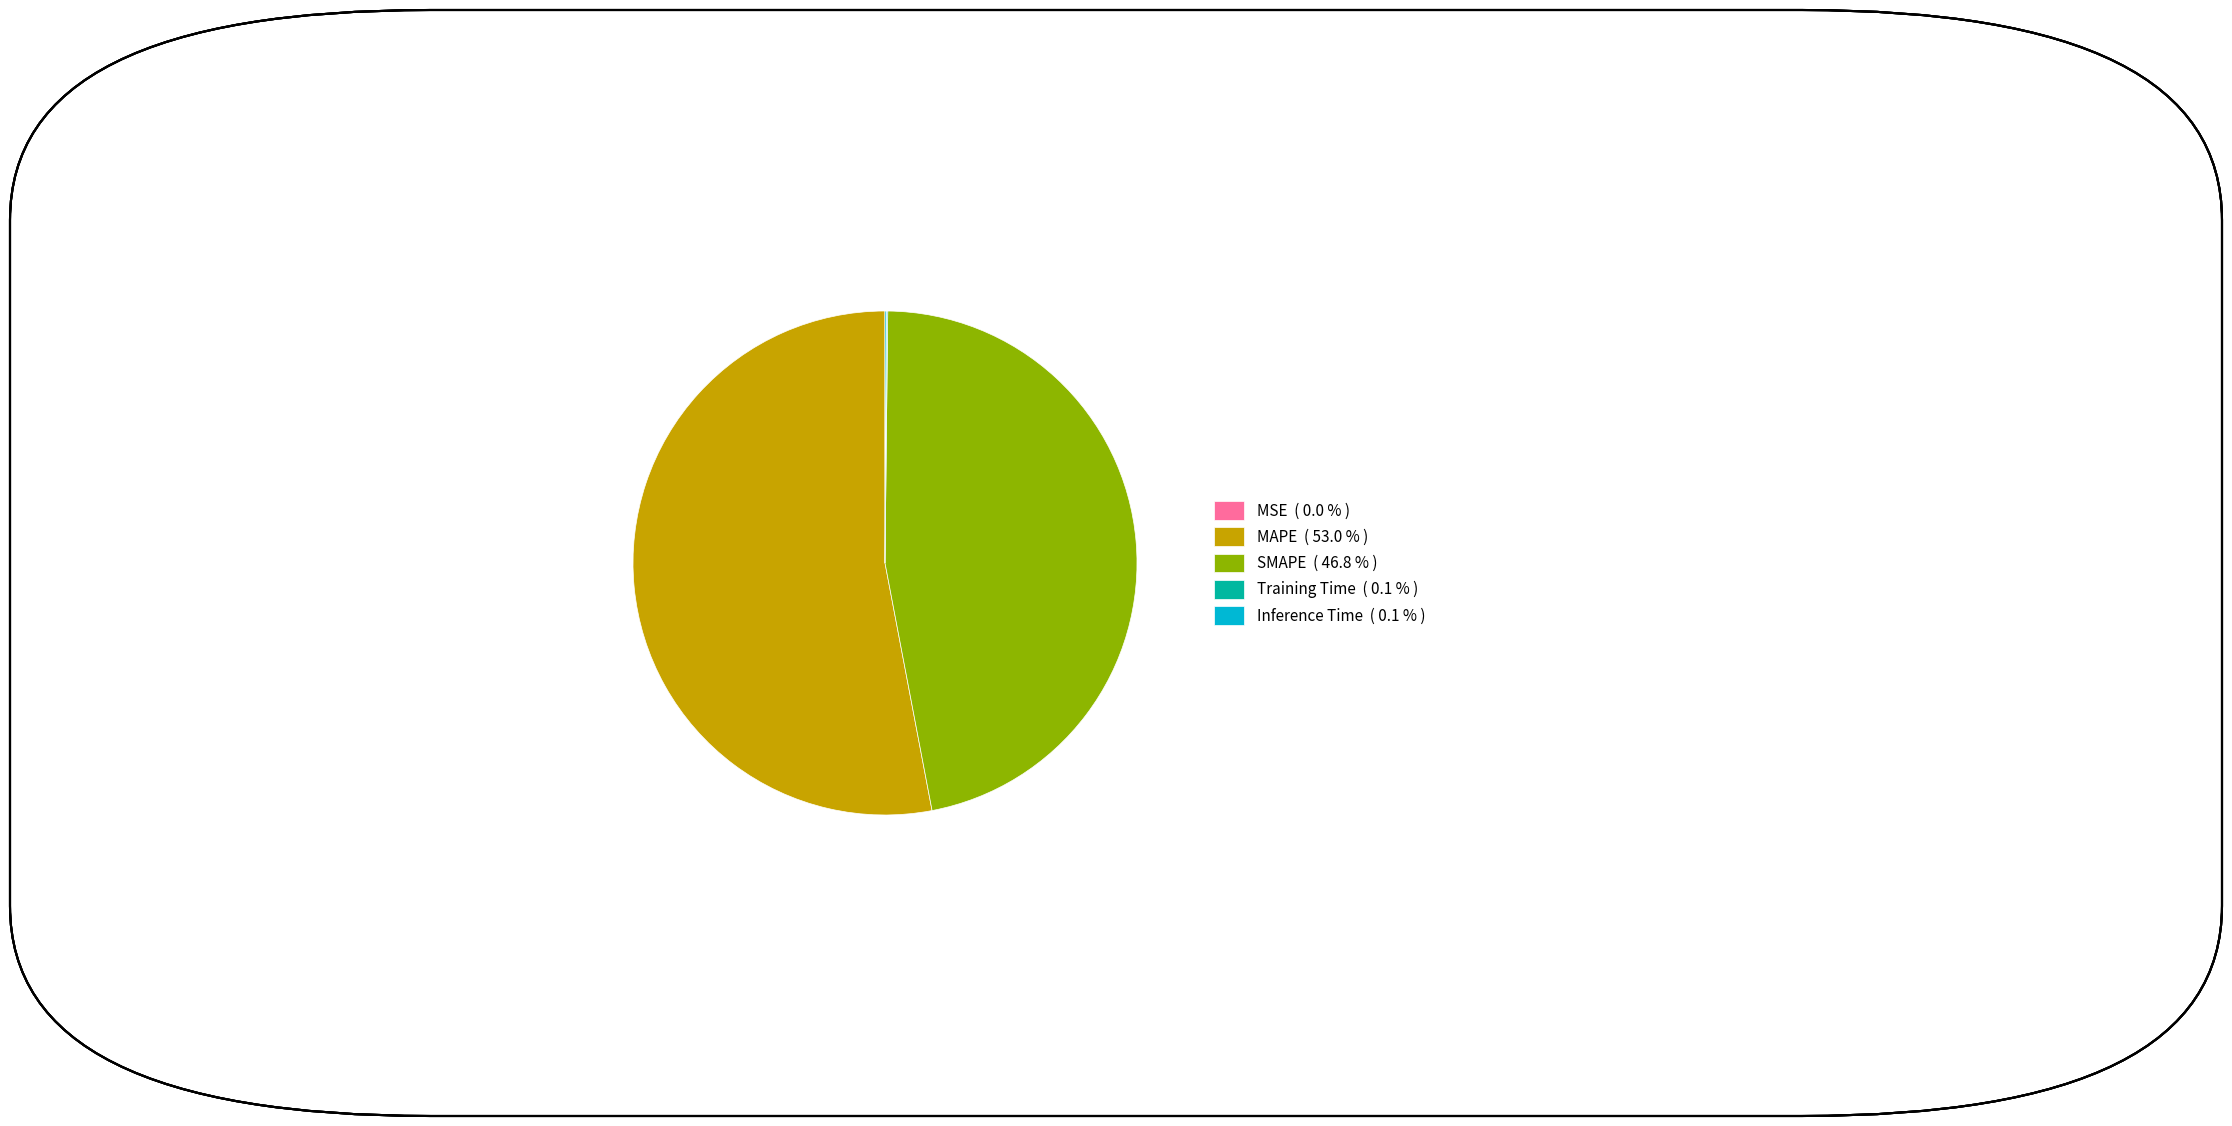

Is SMAPE ( 46.8 % ) the majority of the pie?

No